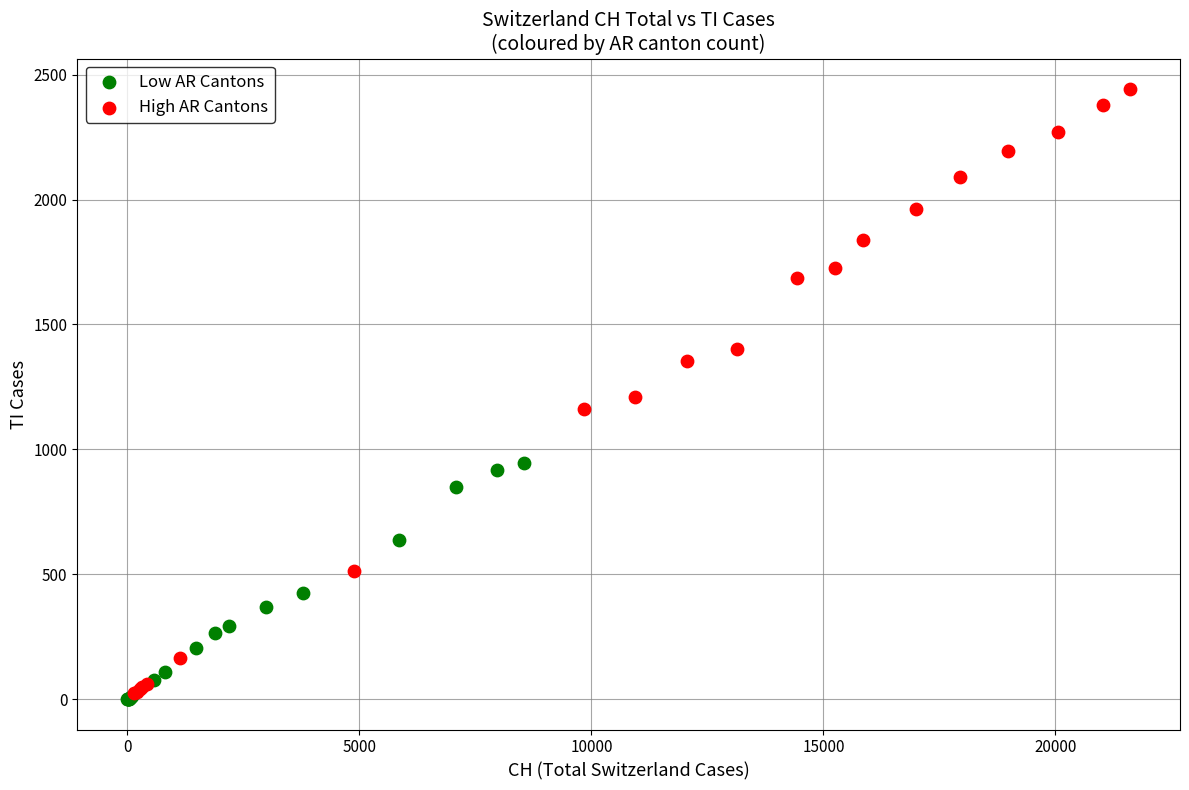

Which series has the largest Y range (max minus min)?

High AR Cantons